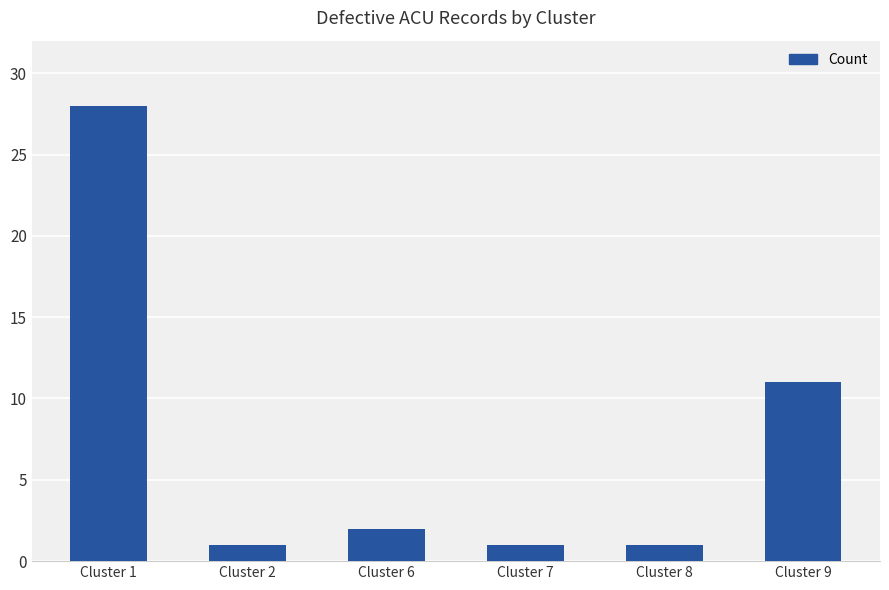

At which category does the chart reach its peak across all series?

Cluster 1